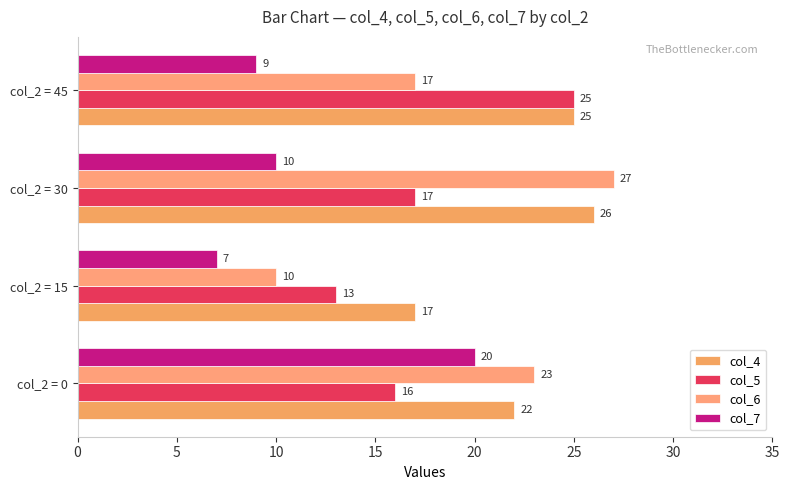

At how many categories does at least one series exceed 19?

3